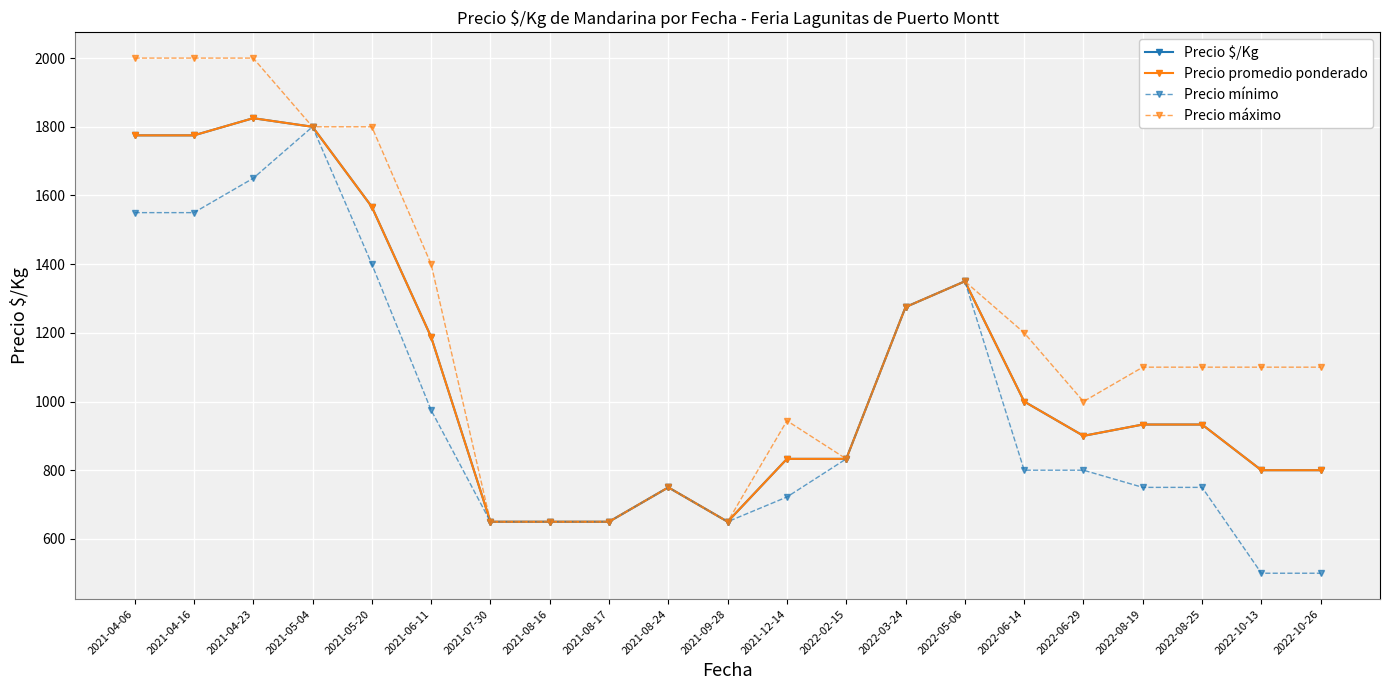

True or false: Precio máximo has more than 0 interior local peaks.

True